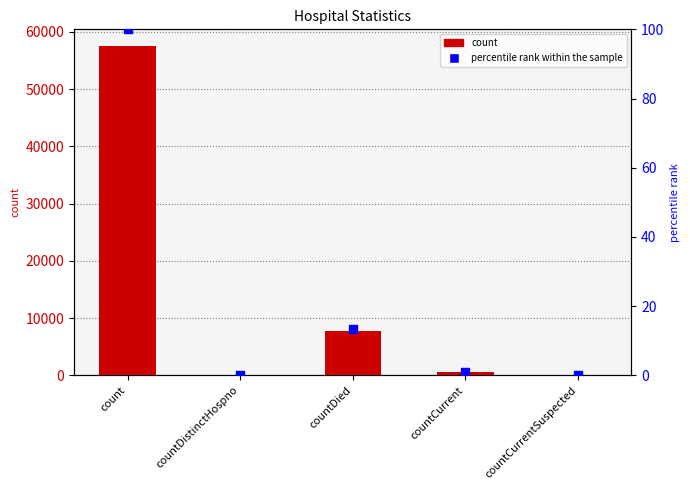

Which series has the widest spread of Y values?

count